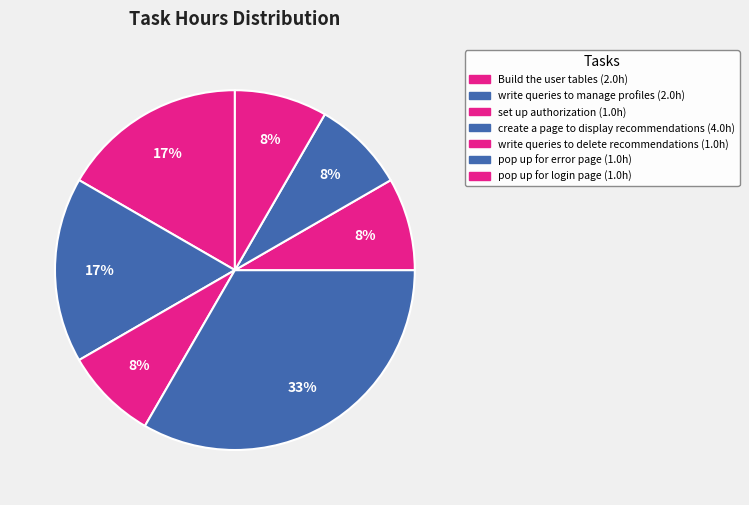

To the nearest percent, what percentage of the pie is Build the user tables?

17%